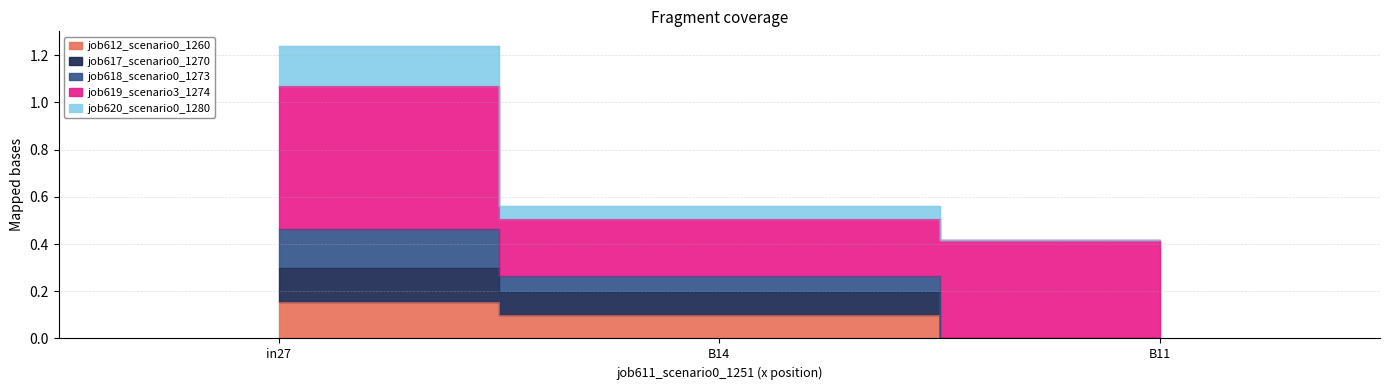

What is the label of the 3rd point from the left?

B11